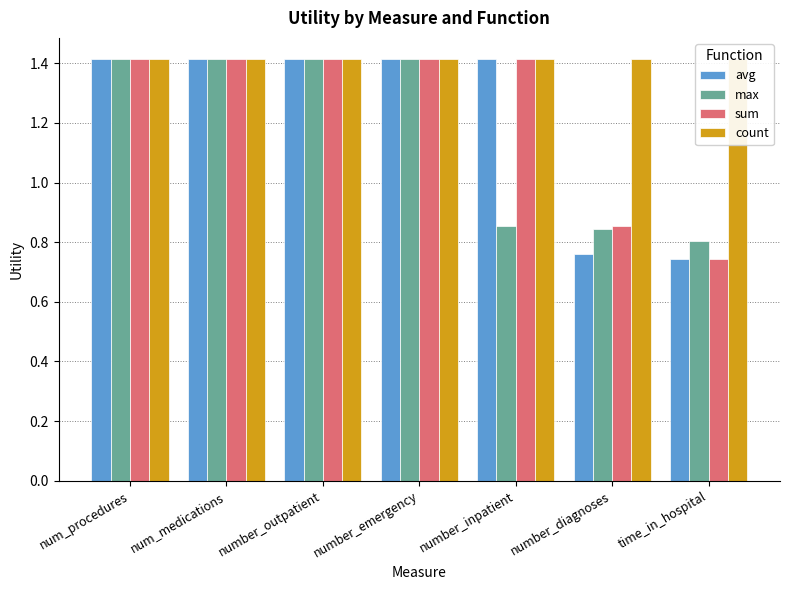

What is the total value across all series at number_inpatient?

5.1